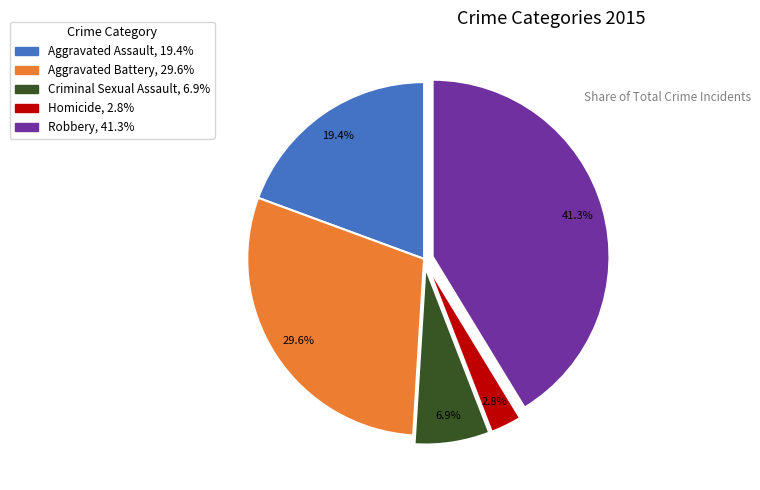

To the nearest percent, what is the difference between the Robbery and Criminal Sexual Assault slice percentages?

34%